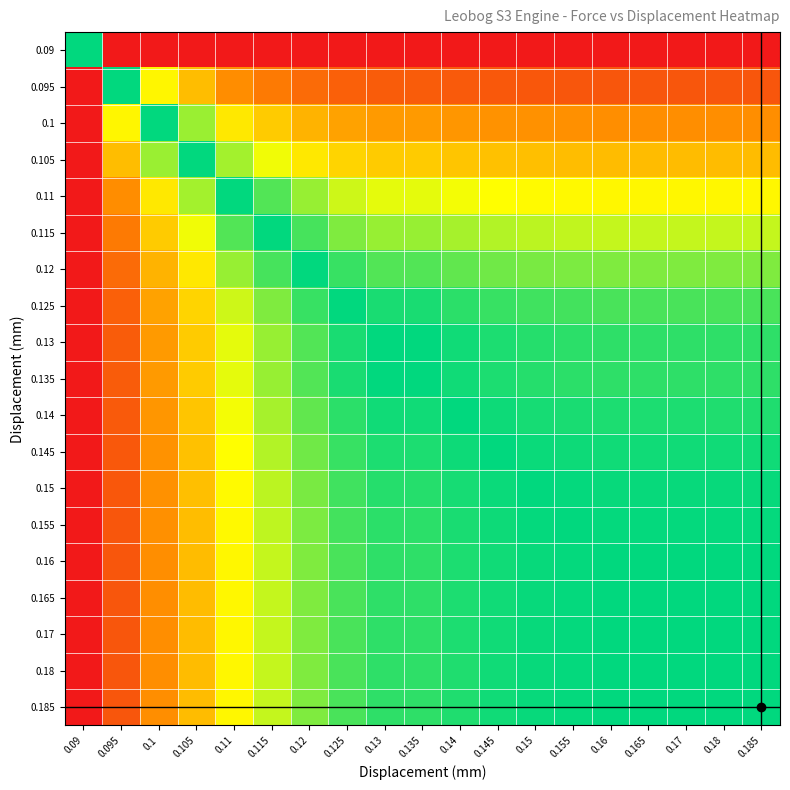

Which has a higher value, 0.125 or 0.13?

0.125